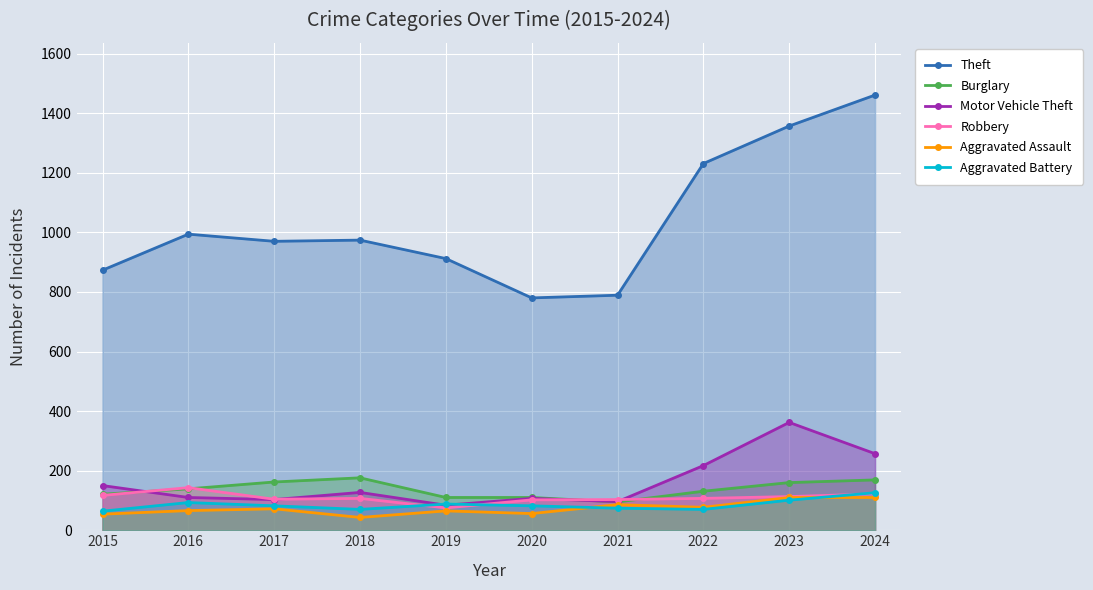

What is the value of the Motor Vehicle Theft point at the 9th from the left?

362